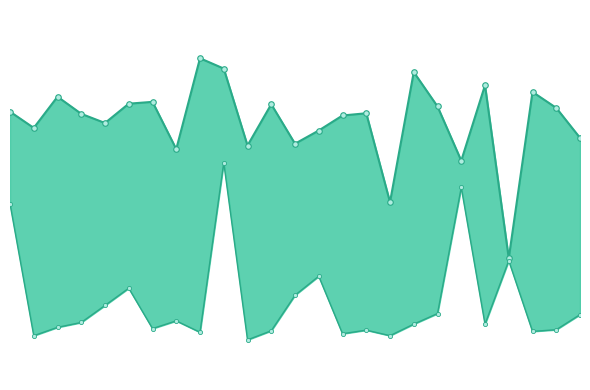

True or false: Zmax line and Zmin line intersect in this chart.

False